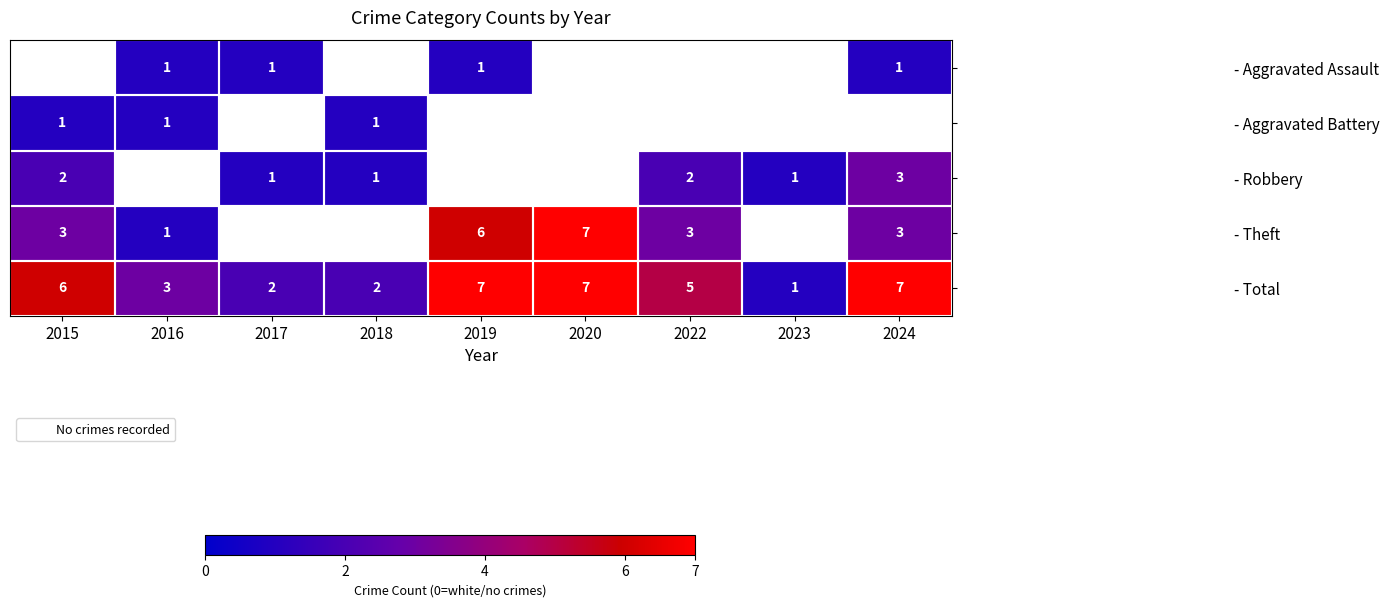

Is it true that - Theft equals 3 at 2024?

True